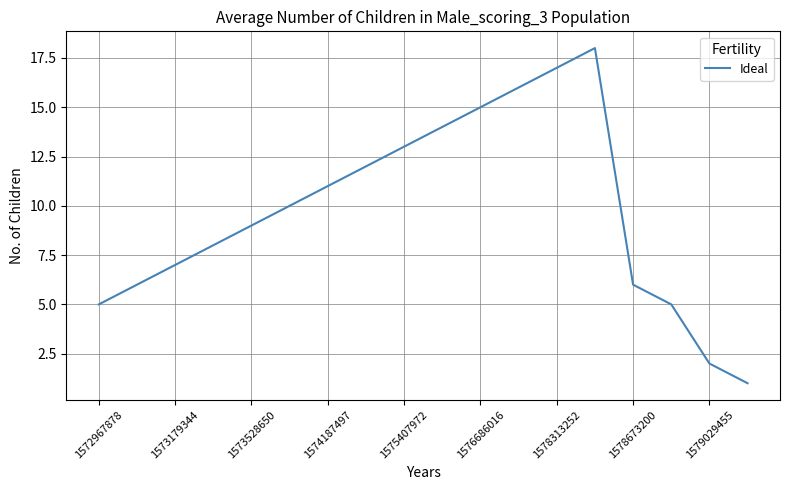

What is the difference between the maximum and minimum values?

17